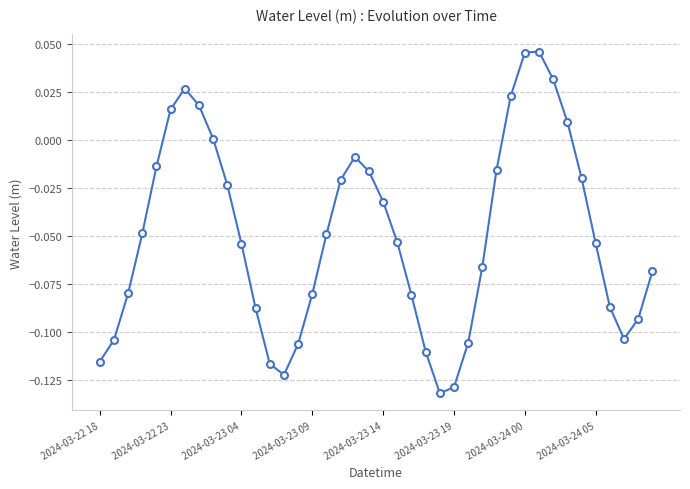

How many interior local valleys (lower than both neighbors) does the data have?

3